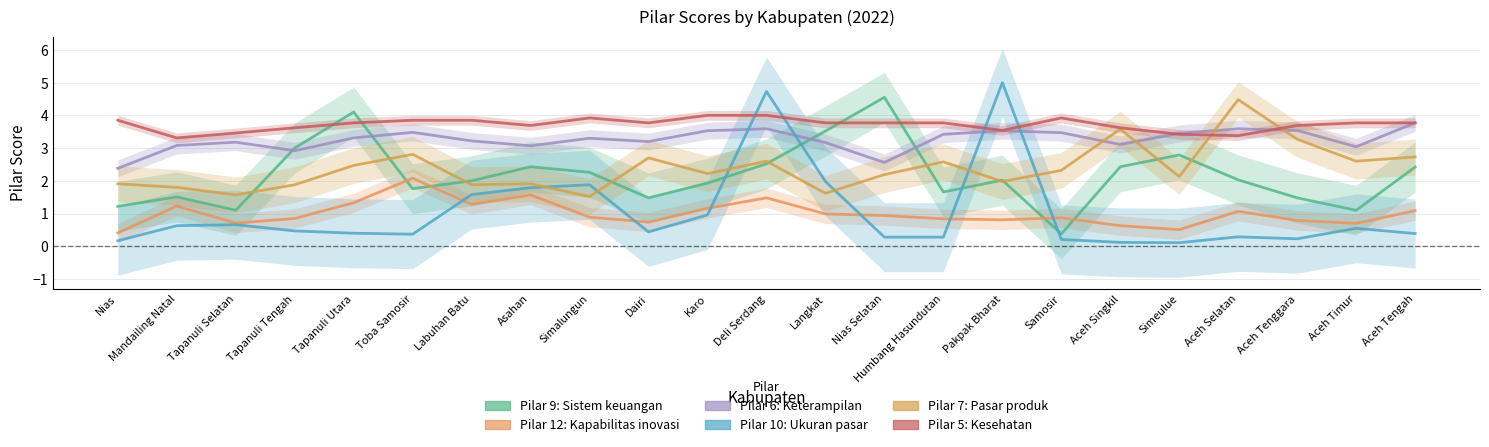

Which series has the largest total across all categories?

Pilar 5: Kesehatan